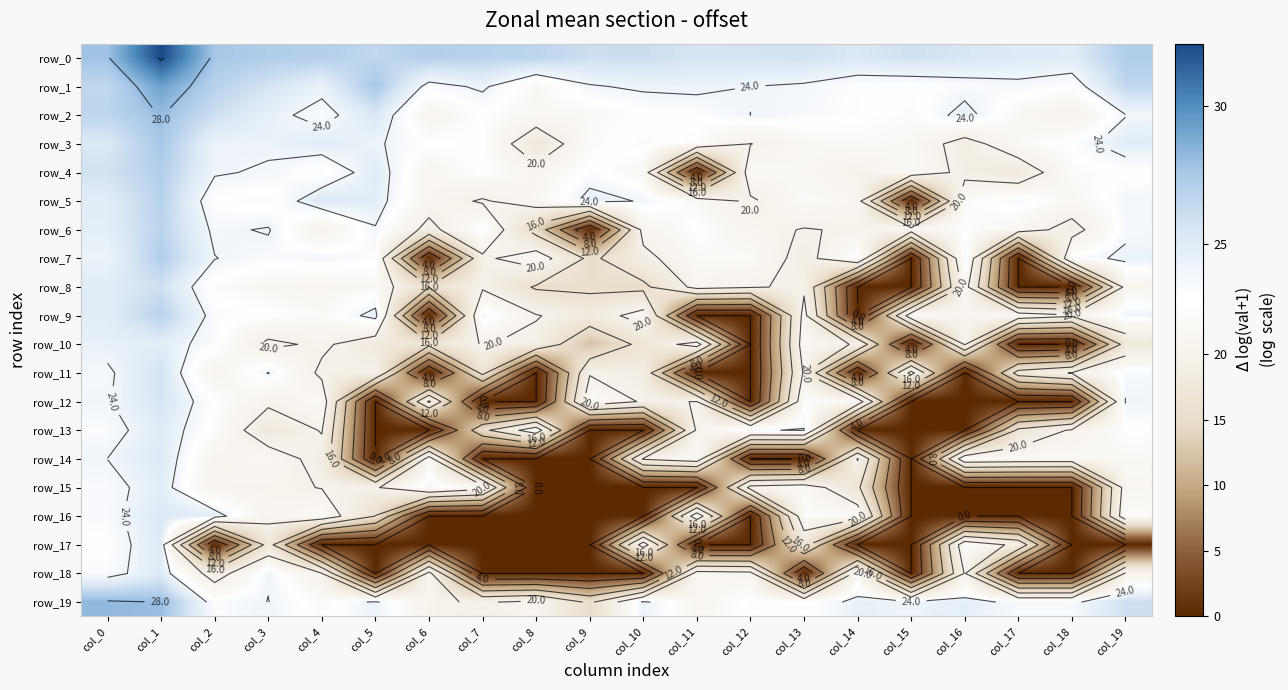

How many series are shown in this chart?

20